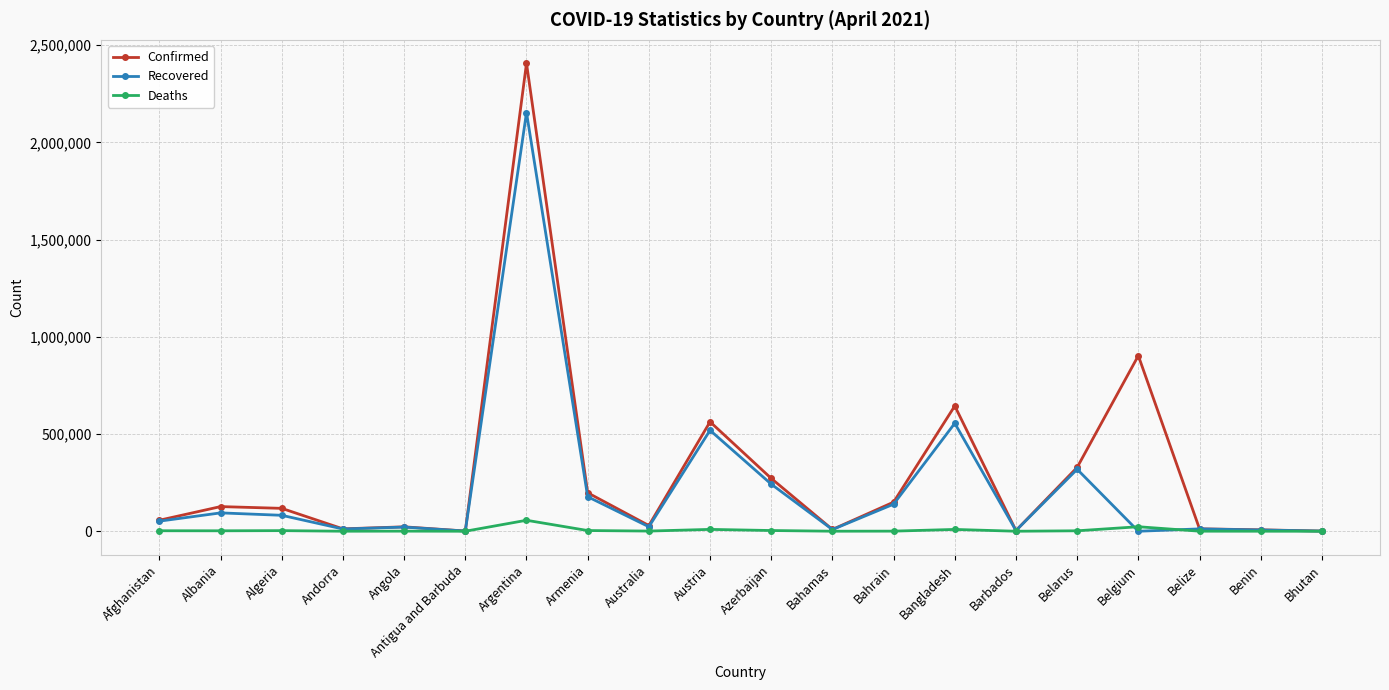

What is the average value of the Confirmed series?

293278